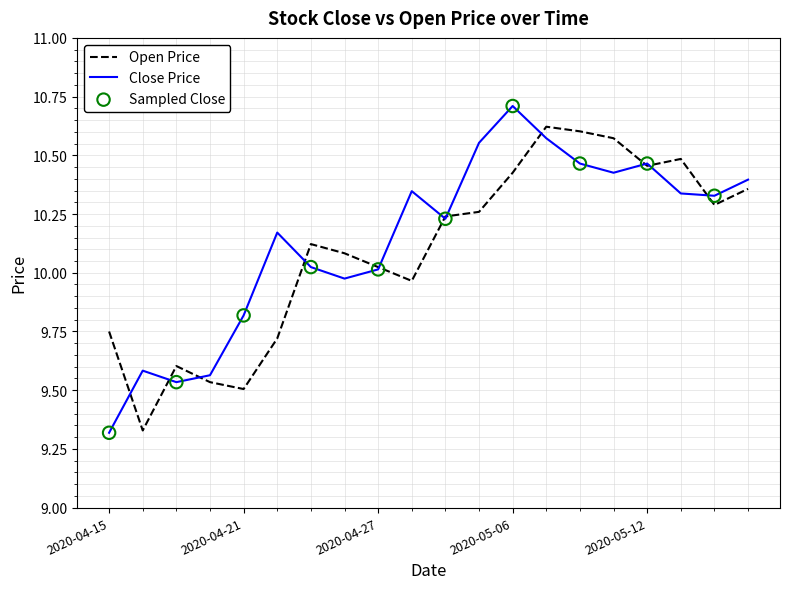

At how many categories does at least one series exceed 10?

15